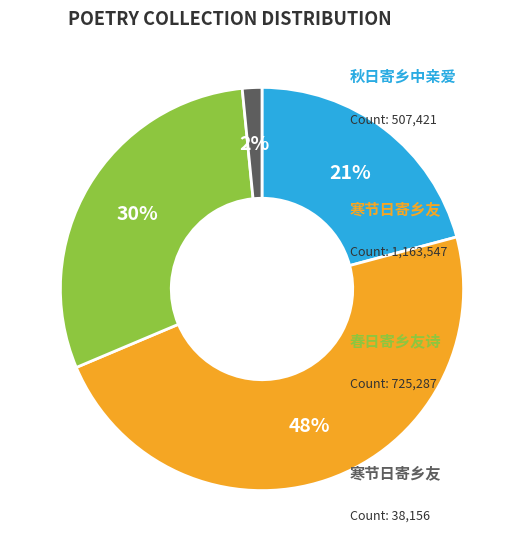

Does any single category account for the majority?

No